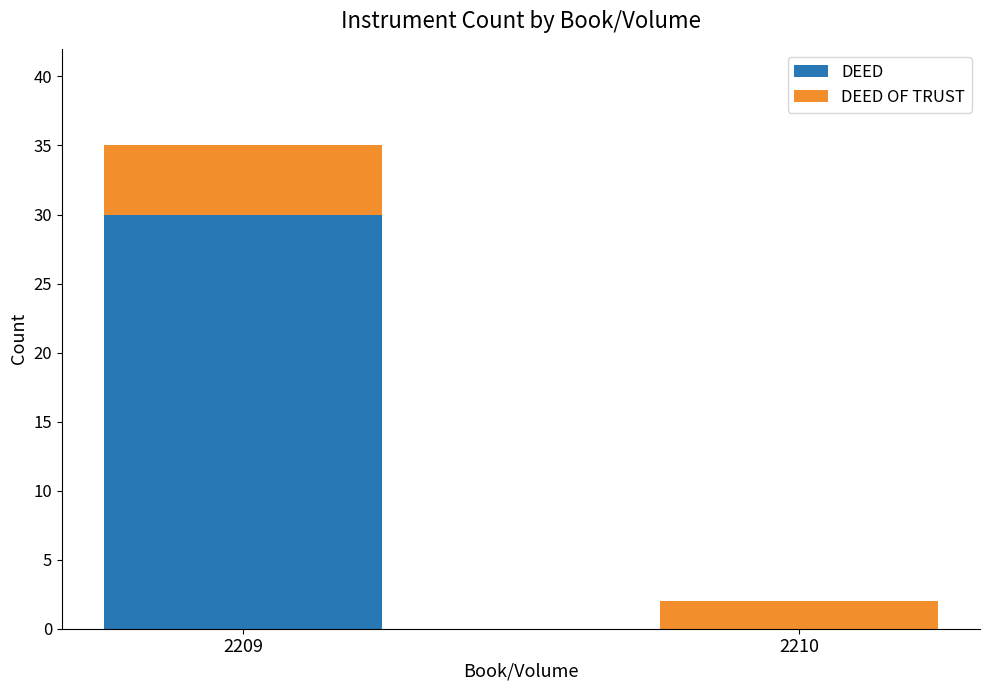

At which category is the sum across all series the highest?

2209